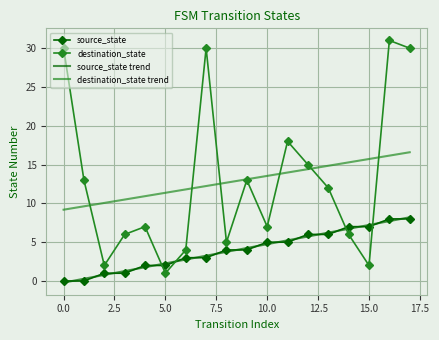

What is the greatest value displayed?

31.0